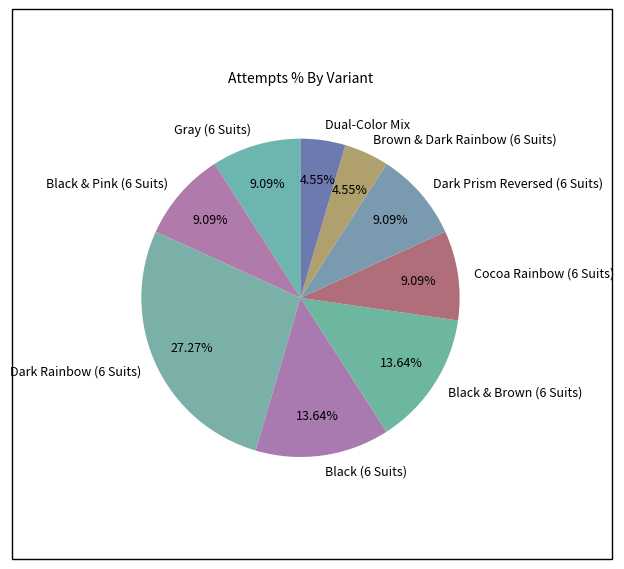

The Brown & Dark Rainbow (6 Suits) slice represents 17% of the pie. True or false?

False